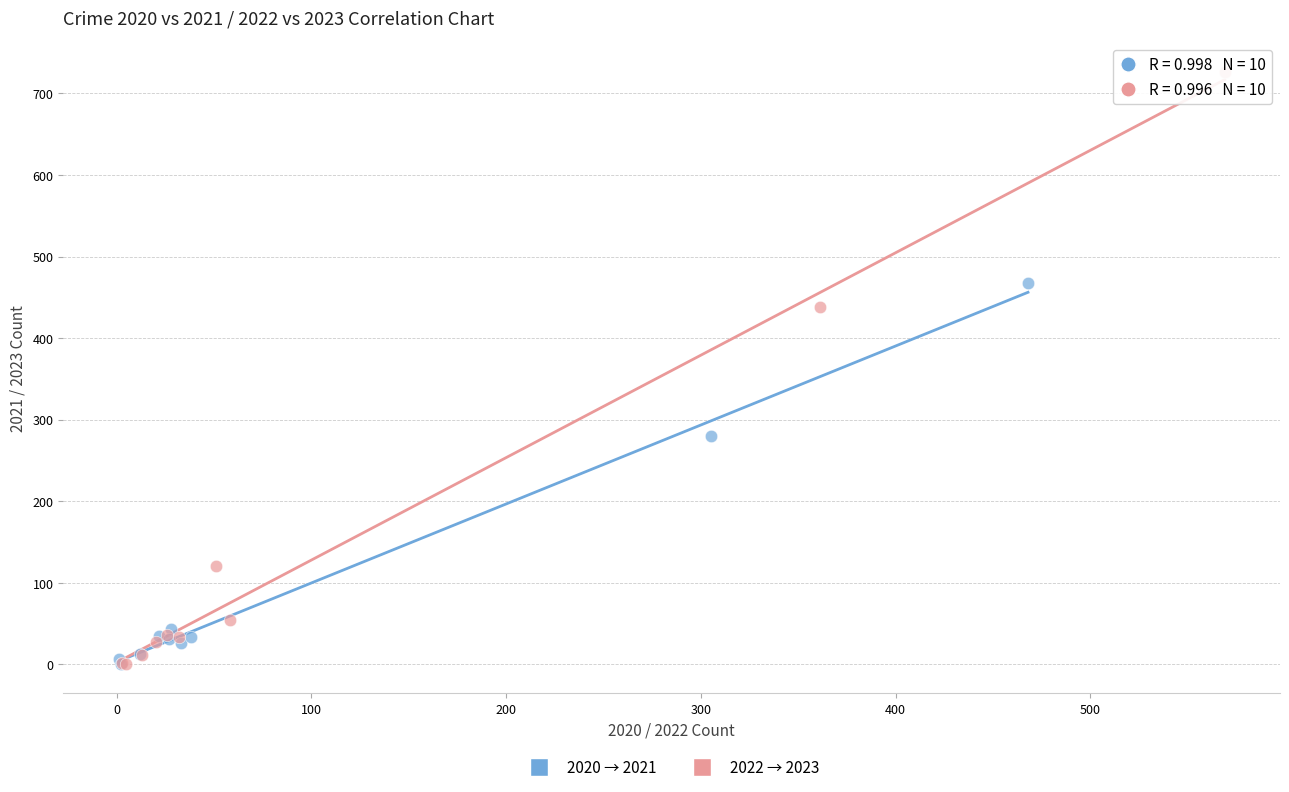

Which series has the largest Y range (max minus min)?

2022 → 2023